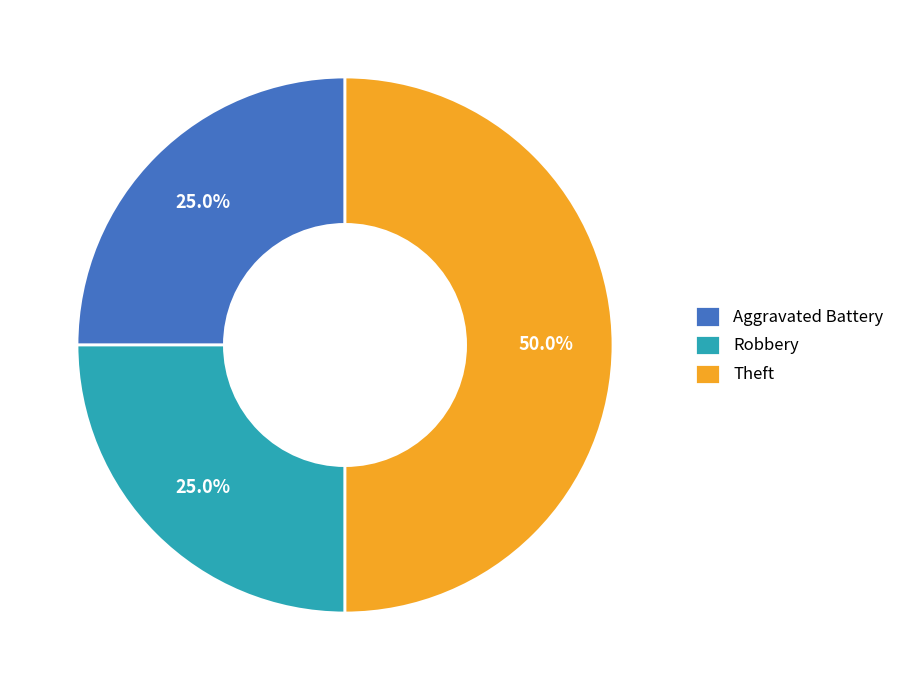

To the nearest percent, what is the average slice percentage?

33%